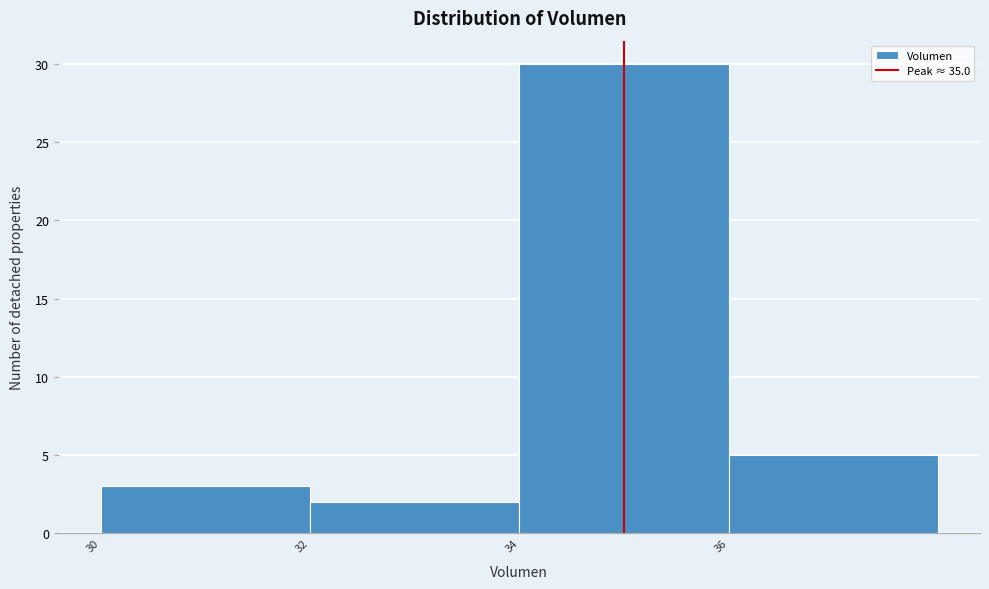

What is the height of the bar covering 34 to 36 on the x-axis? The values are not printed on the chart, so give them approximately, as read against the axis.

30